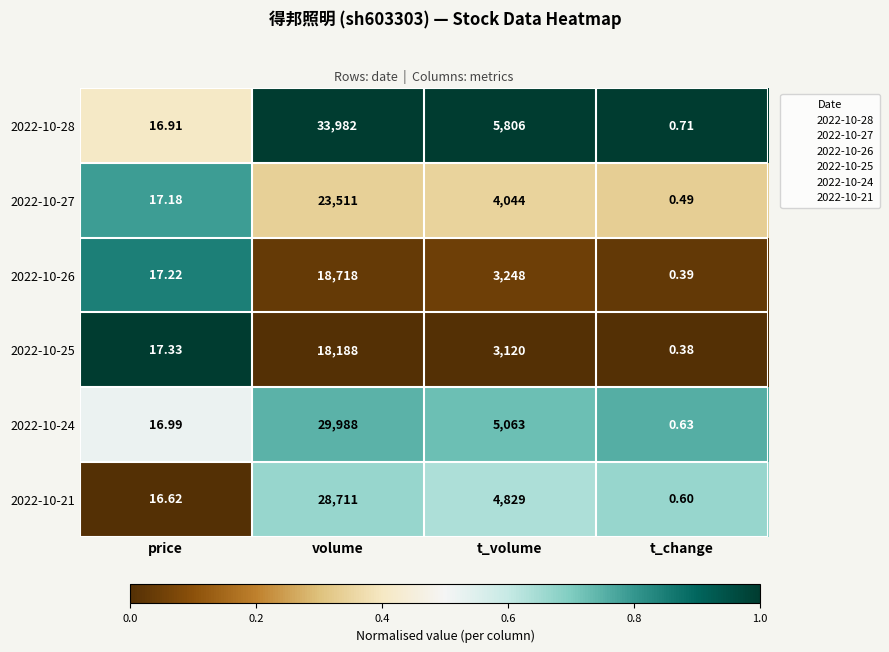

Which category has the lowest value across all series?

t_change